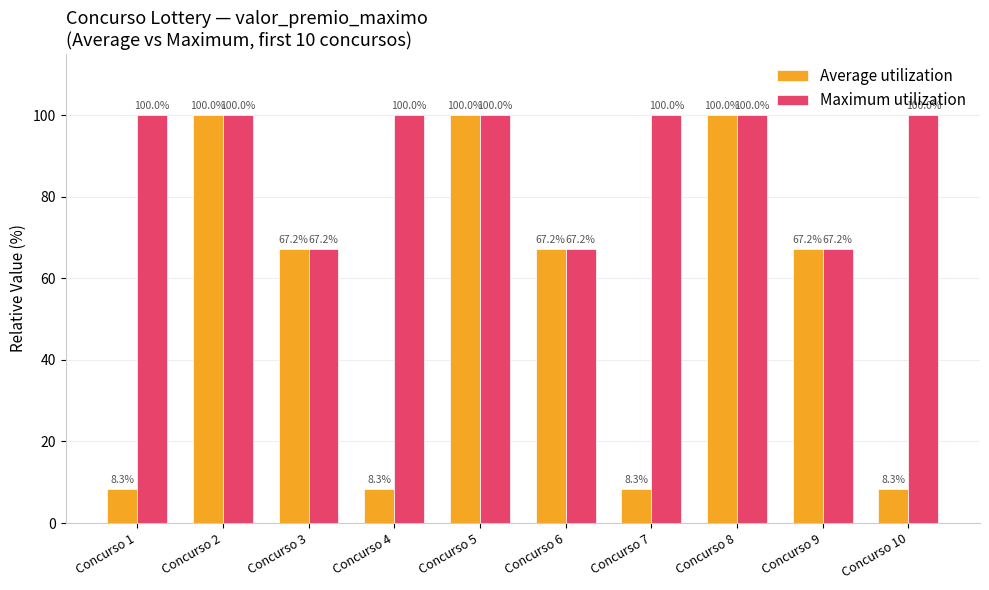

Rank the series by their average value, from lowest to highest.

Average utilization, Maximum utilization